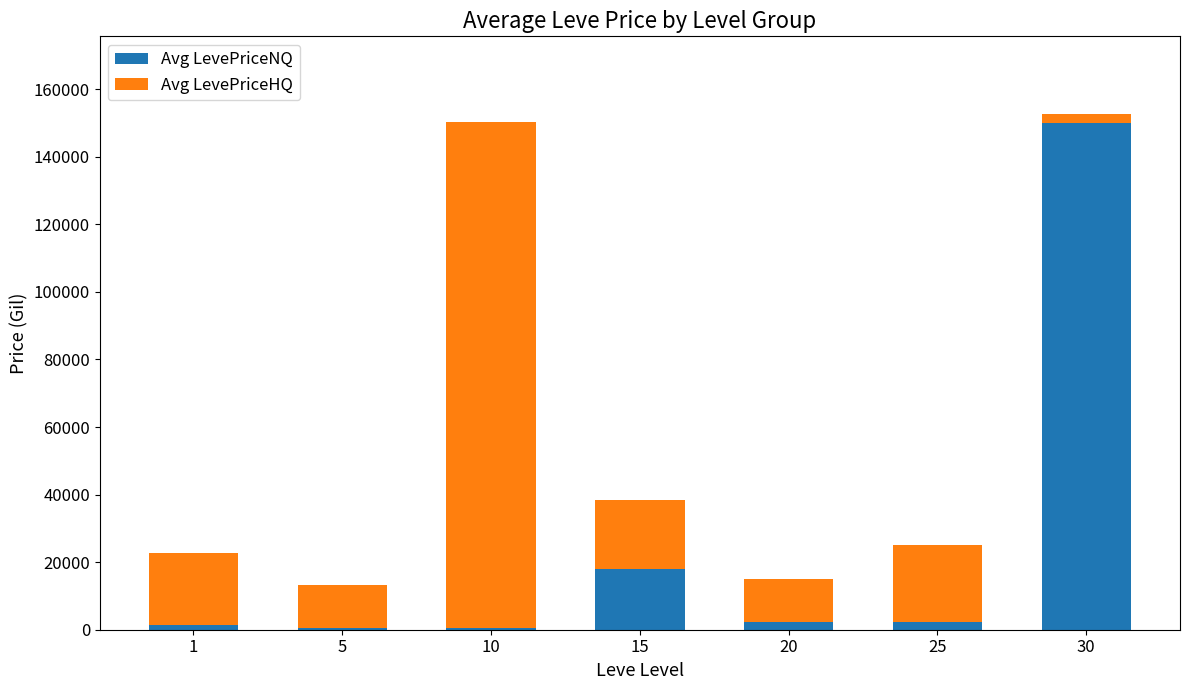

What is the sum of the Avg LevePriceNQ values at 30 and 25?

152218.0